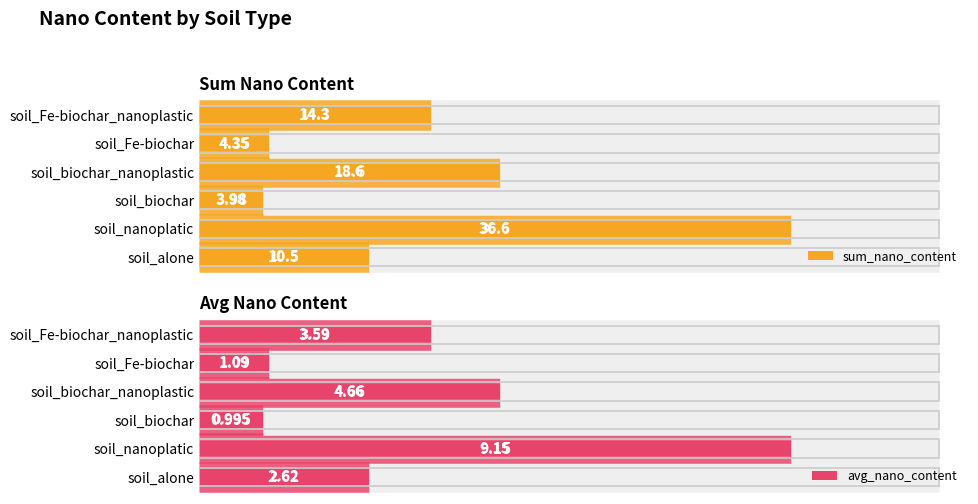

What is the sum of all sum_nano_content values?

88.4